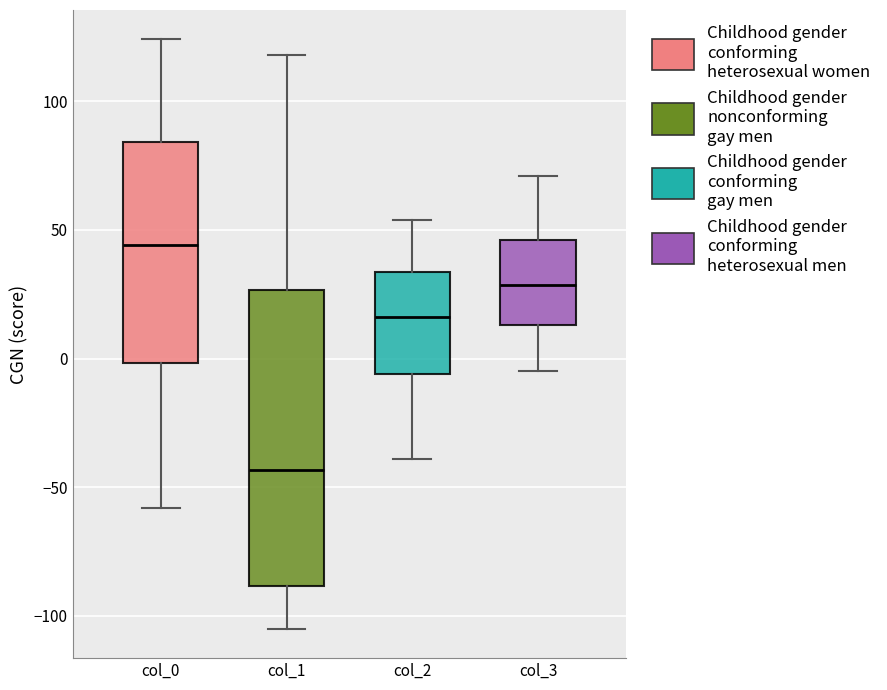

Where does the lower whisker of the box for col_3 end on the y-axis? The values are not printed on the chart, so give them approximately, as read against the axis.

-5